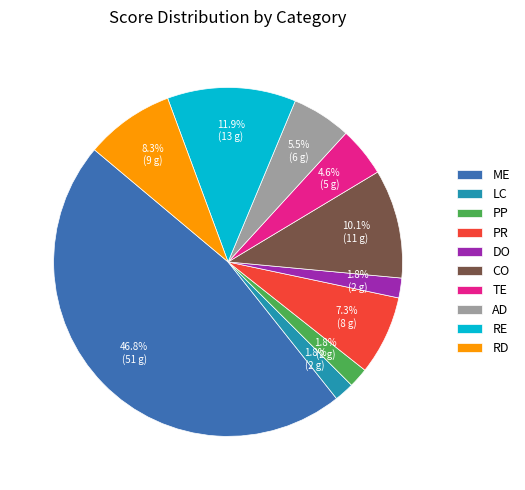

Is it true that RE is 21% of the pie?

False